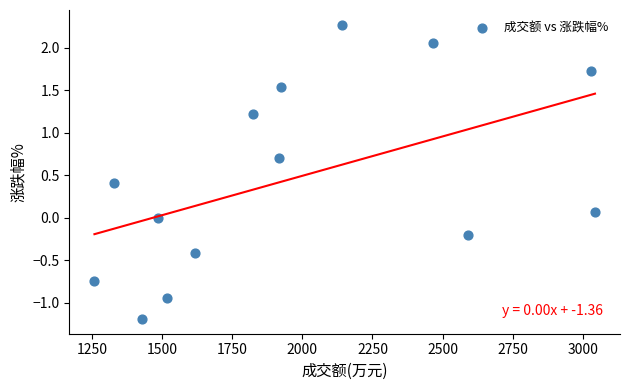

What is the range of Y values (max minus min)?

3.5